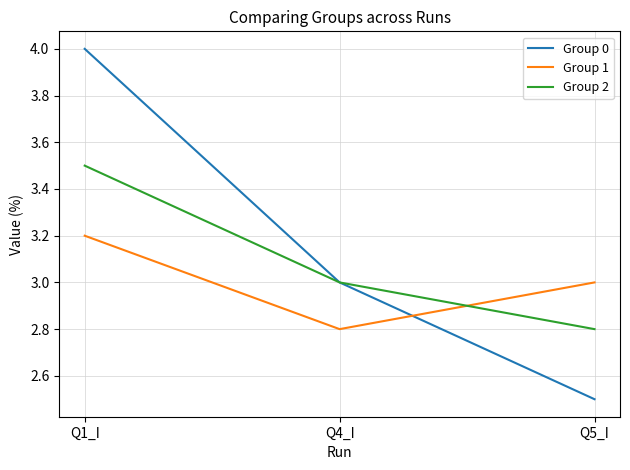

What is the sum of the Group 1 values at Q5_I and Q4_I?

5.8